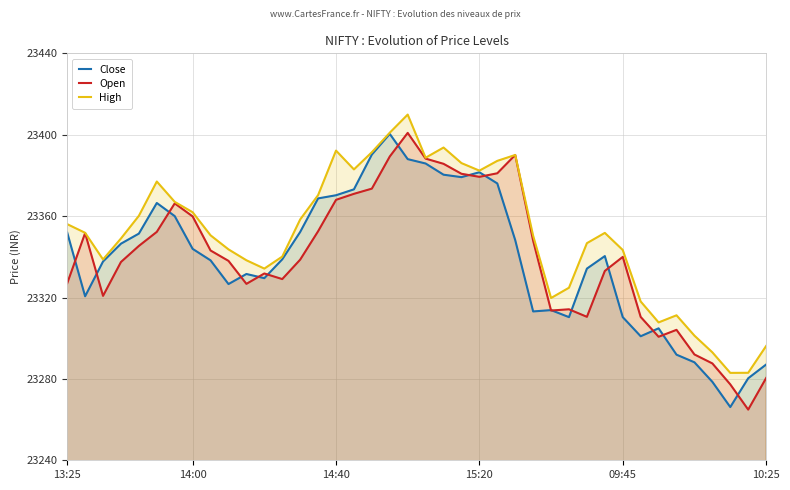

At how many categories does at least one series exceed 23298?

36